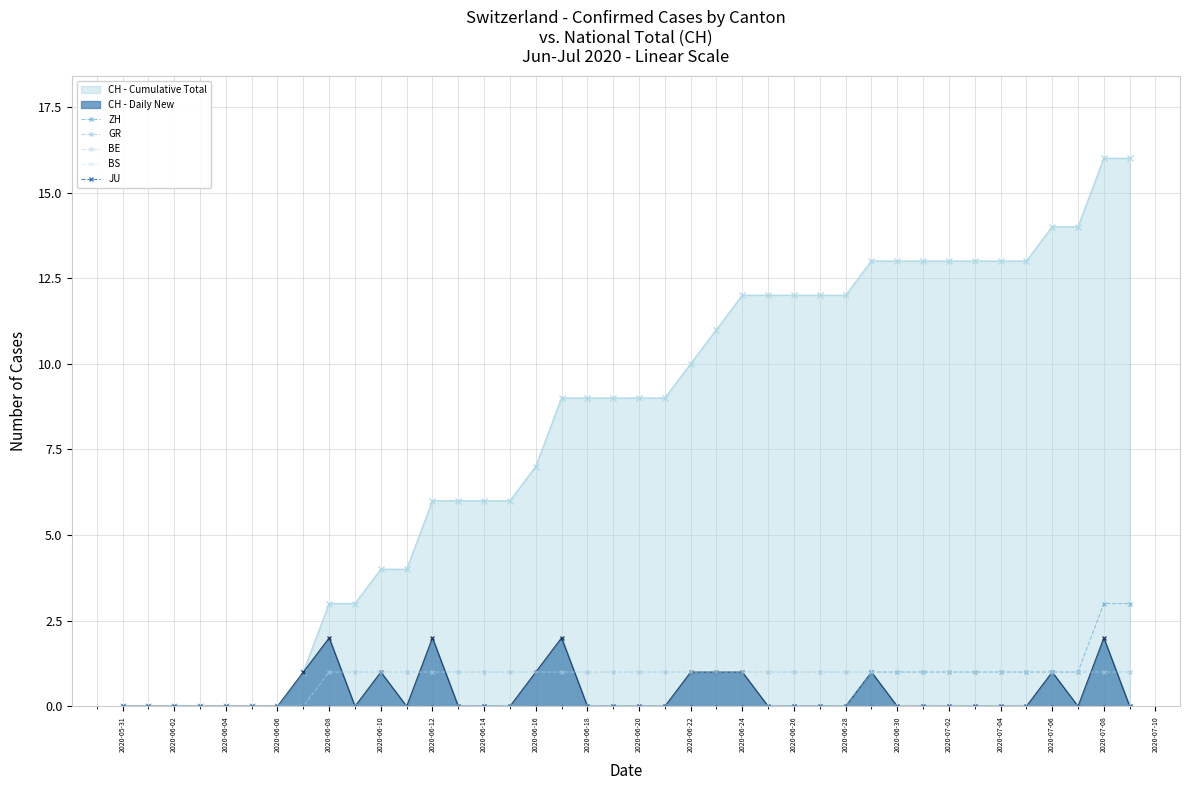

The value of ZH at 2020-06-14 is -1. True or false?

False